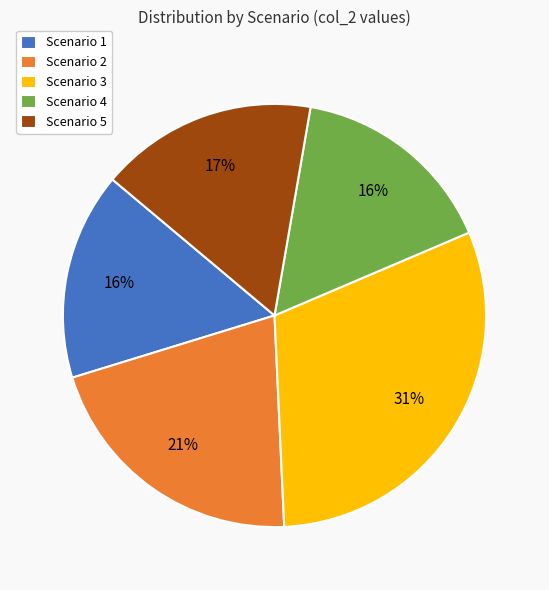

To the nearest percent, what is the difference between the Scenario 5 and Scenario 1 slice percentages?

1%